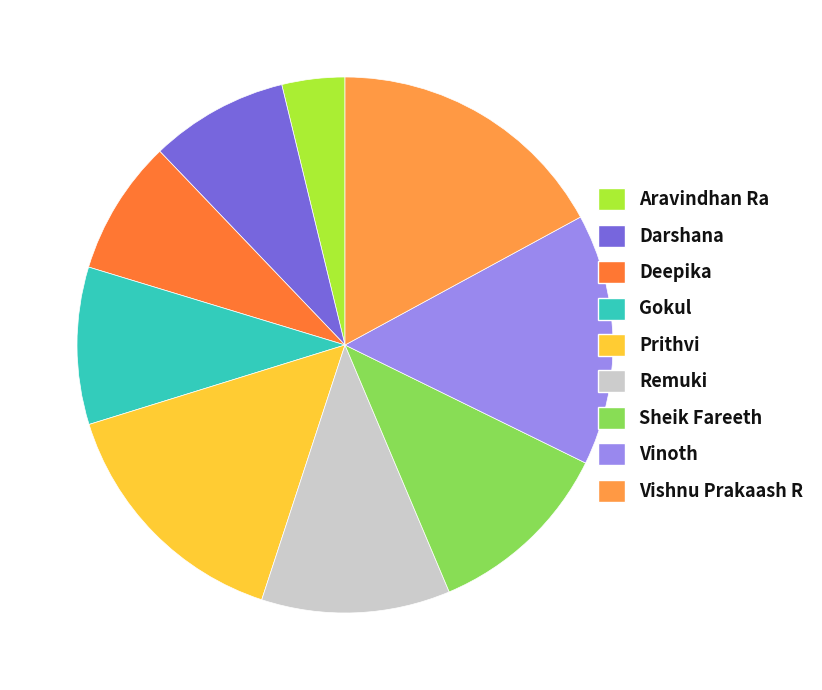

Does any single category account for the majority?

No